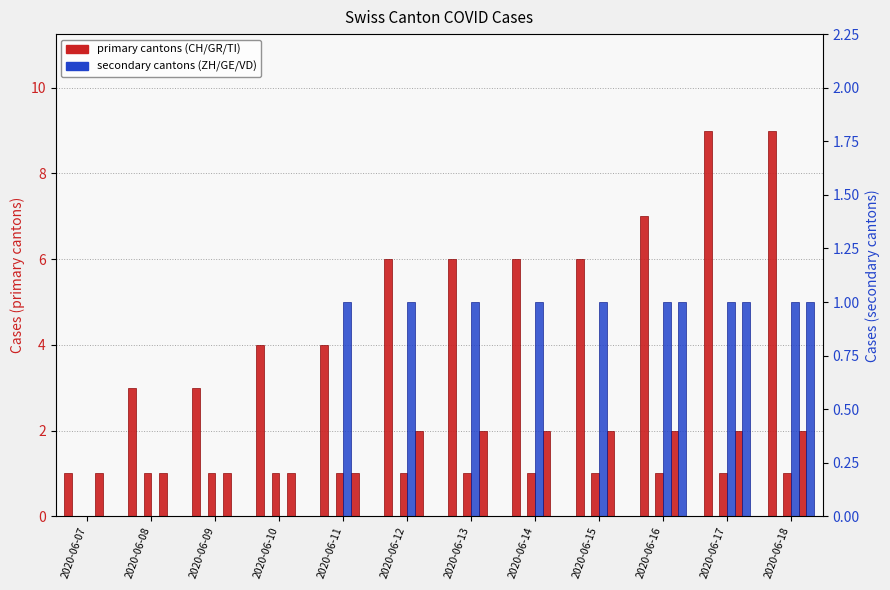

Reading left to right, what are all the values shown in this chart?

CH: 2020-06-07=1	2020-06-08=3	2020-06-09=3	2020-06-10=4	2020-06-11=4	2020-06-12=6	2020-06-13=6	2020-06-14=6	2020-06-15=6	2020-06-16=7	2020-06-17=9	2020-06-18=9
GR: 2020-06-07=0	2020-06-08=1	2020-06-09=1	2020-06-10=1	2020-06-11=1	2020-06-12=1	2020-06-13=1	2020-06-14=1	2020-06-15=1	2020-06-16=1	2020-06-17=1	2020-06-18=1
TI: 2020-06-07=1	2020-06-08=1	2020-06-09=1	2020-06-10=1	2020-06-11=1	2020-06-12=2	2020-06-13=2	2020-06-14=2	2020-06-15=2	2020-06-16=2	2020-06-17=2	2020-06-18=2
ZH: 2020-06-07=0	2020-06-08=0	2020-06-09=0	2020-06-10=0	2020-06-11=0	2020-06-12=0	2020-06-13=0	2020-06-14=0	2020-06-15=0	2020-06-16=0	2020-06-17=0	2020-06-18=0
GE: 2020-06-07=0	2020-06-08=0	2020-06-09=0	2020-06-10=0	2020-06-11=1	2020-06-12=1	2020-06-13=1	2020-06-14=1	2020-06-15=1	2020-06-16=1	2020-06-17=1	2020-06-18=1
VD: 2020-06-07=0	2020-06-08=0	2020-06-09=0	2020-06-10=0	2020-06-11=0	2020-06-12=0	2020-06-13=0	2020-06-14=0	2020-06-15=0	2020-06-16=1	2020-06-17=1	2020-06-18=1